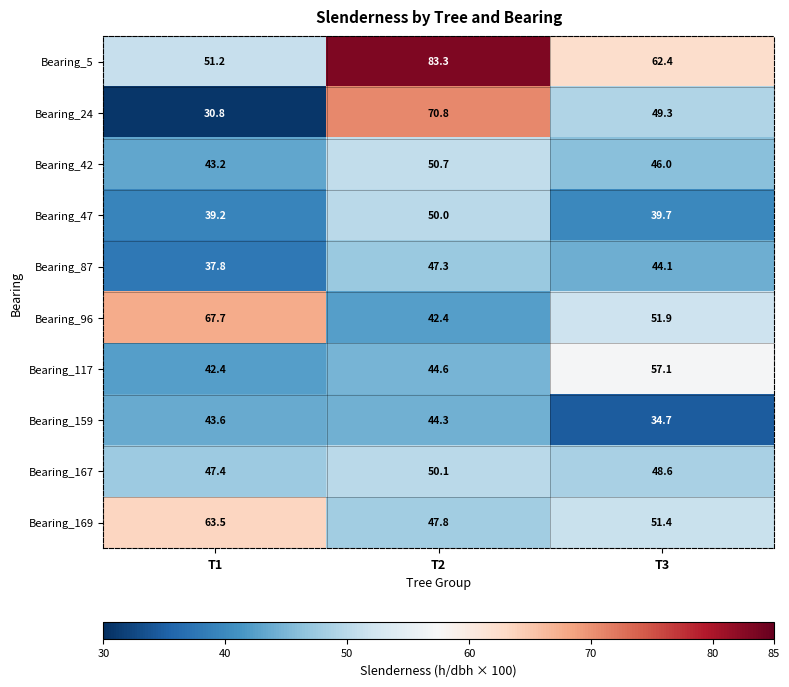

Is it true that Bearing_167 equals 48.6 at T3?

True